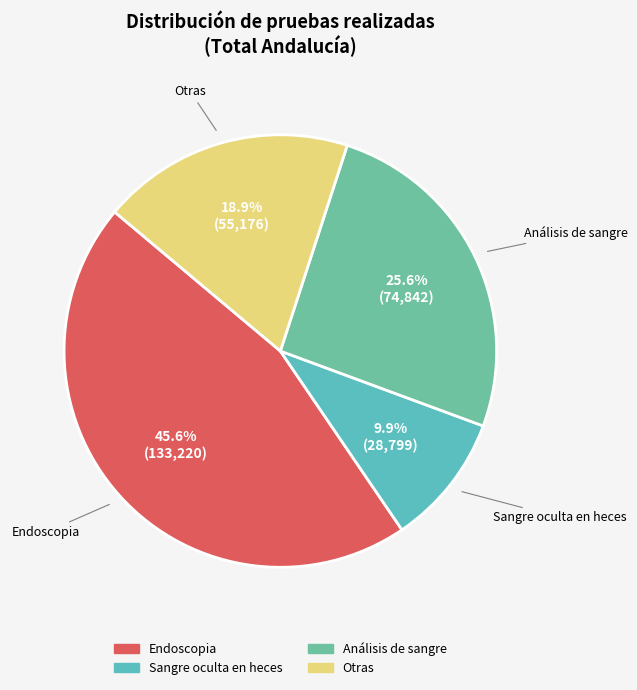

What percentage is the Otras slice, to the nearest percent?

19%